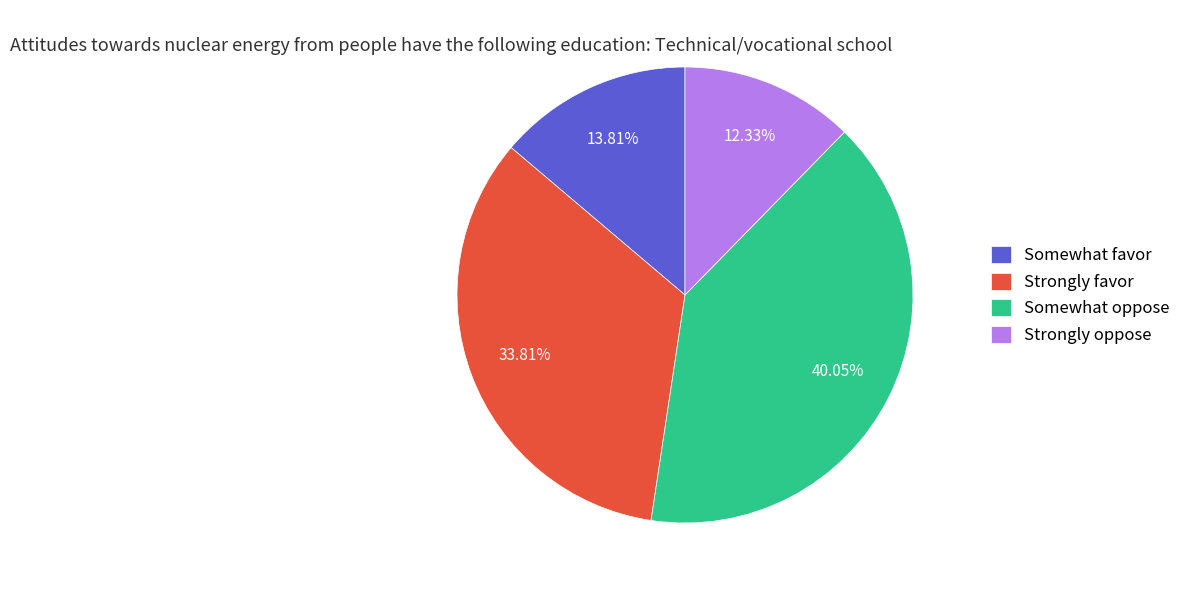

To the nearest percent, what is the difference between the largest and smallest slice percentages?

28%